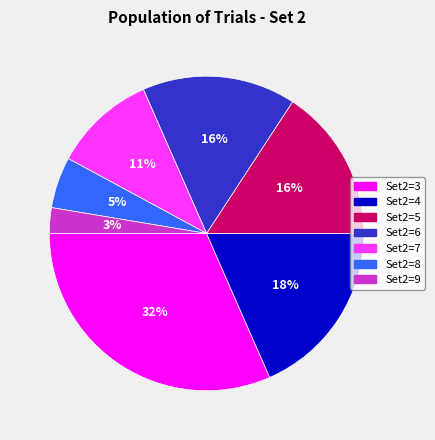

To the nearest percent, what is the average slice percentage?

14%